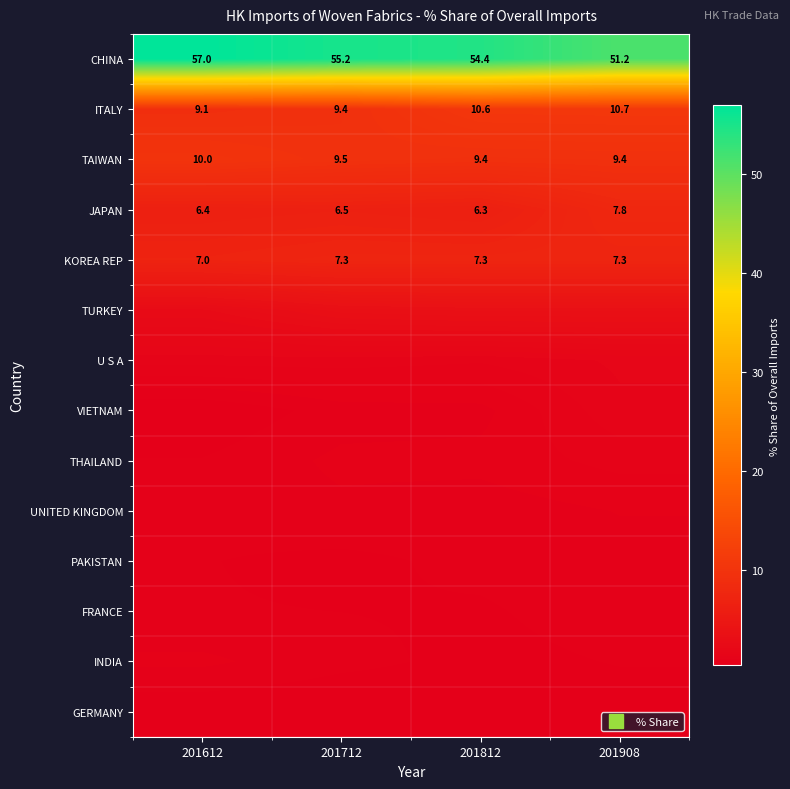

Is it true that FRANCE equals 0.7 at 201812?

False